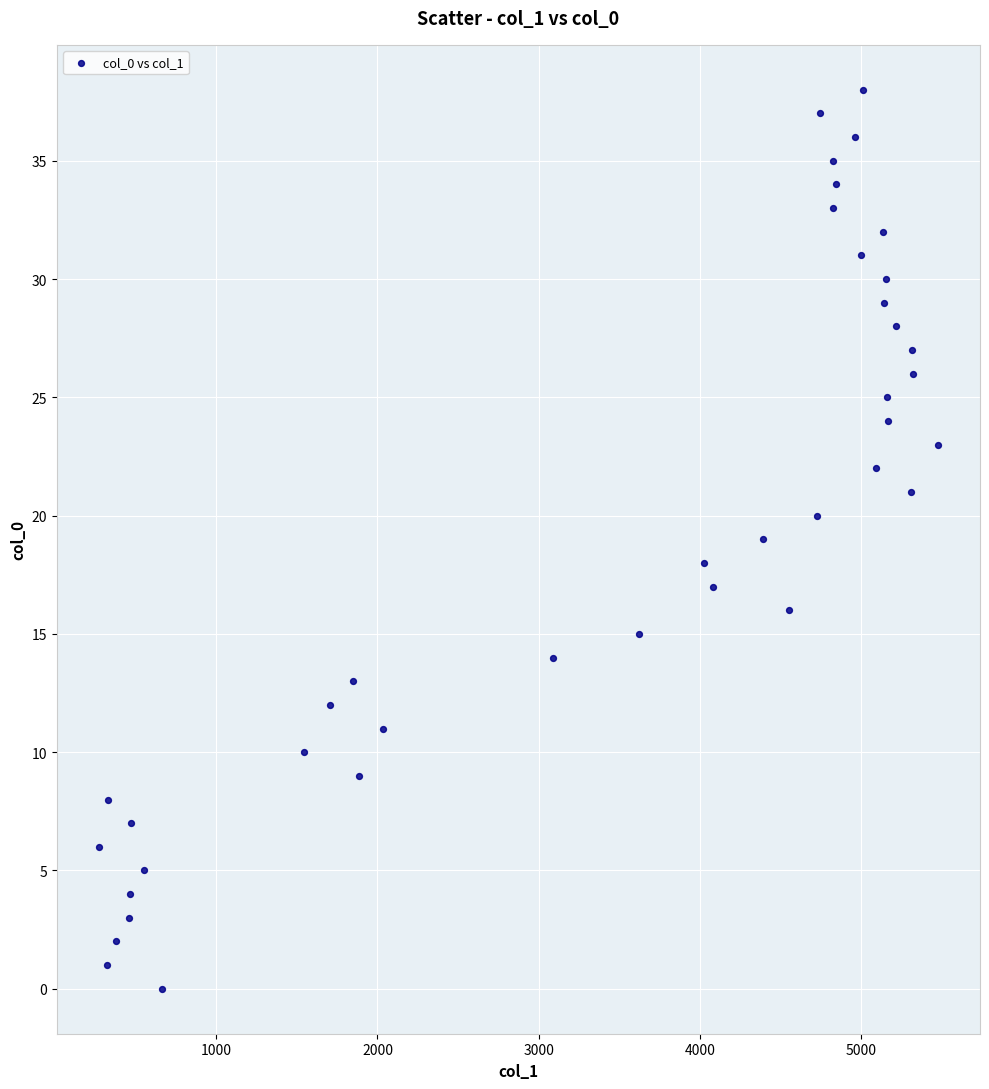

What is the range of Y values (max minus min)?

38